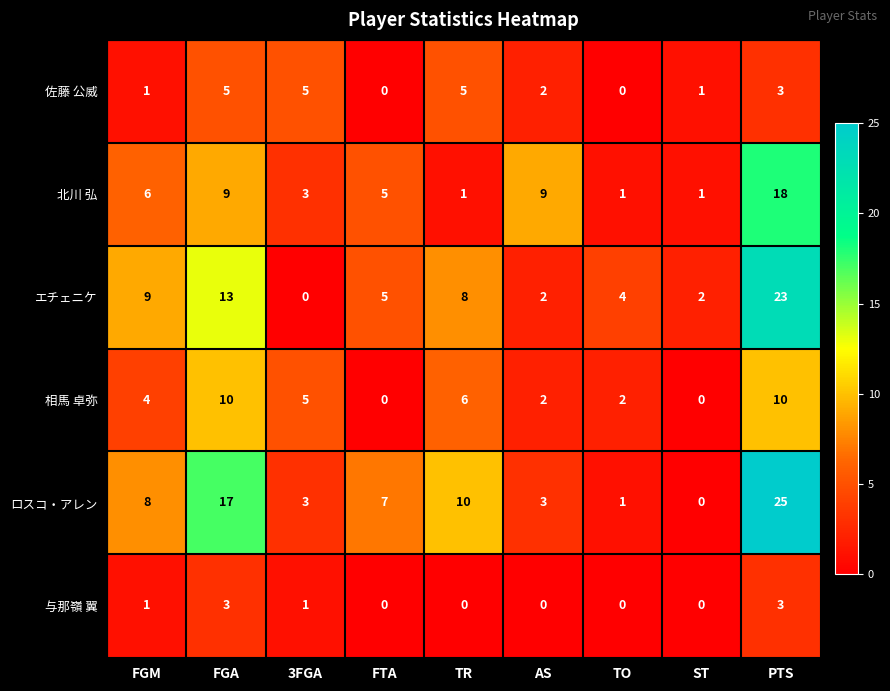

What value does the 相馬 卓弥 series have at 3FGA, to the nearest 5?

5